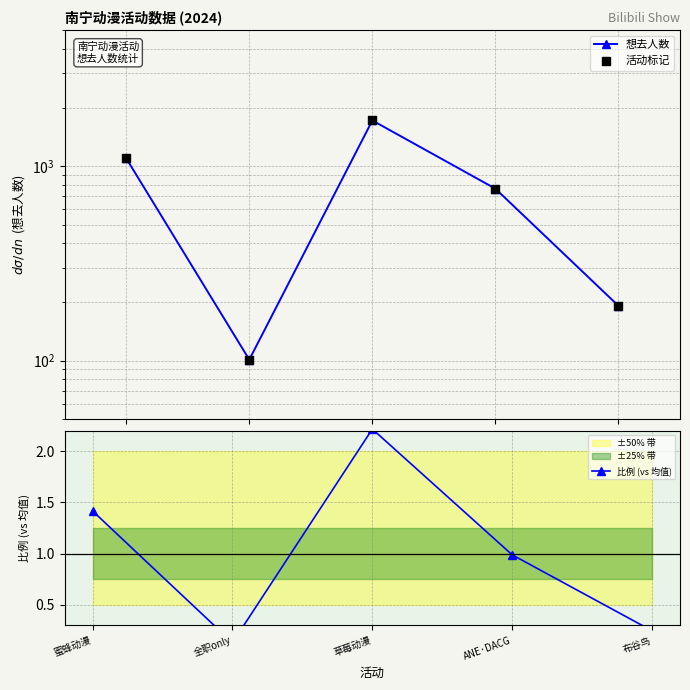

What are all the series names shown in the legend?

想去人数, 活动标记, 比例 (vs 均值)